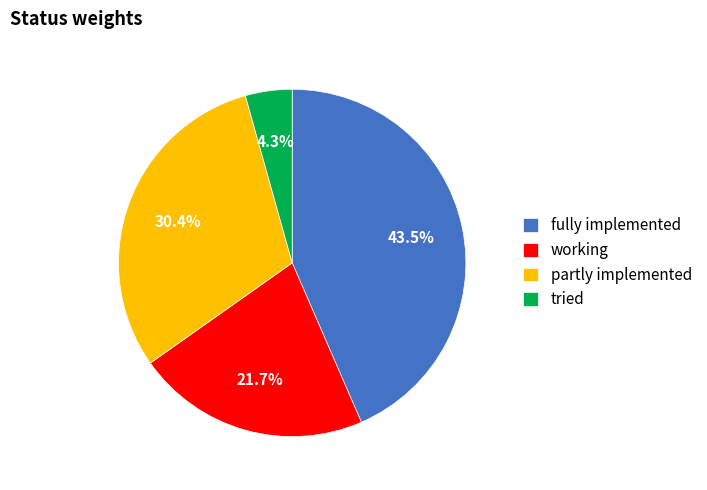

To the nearest percent, what portion does tried represent?

4%